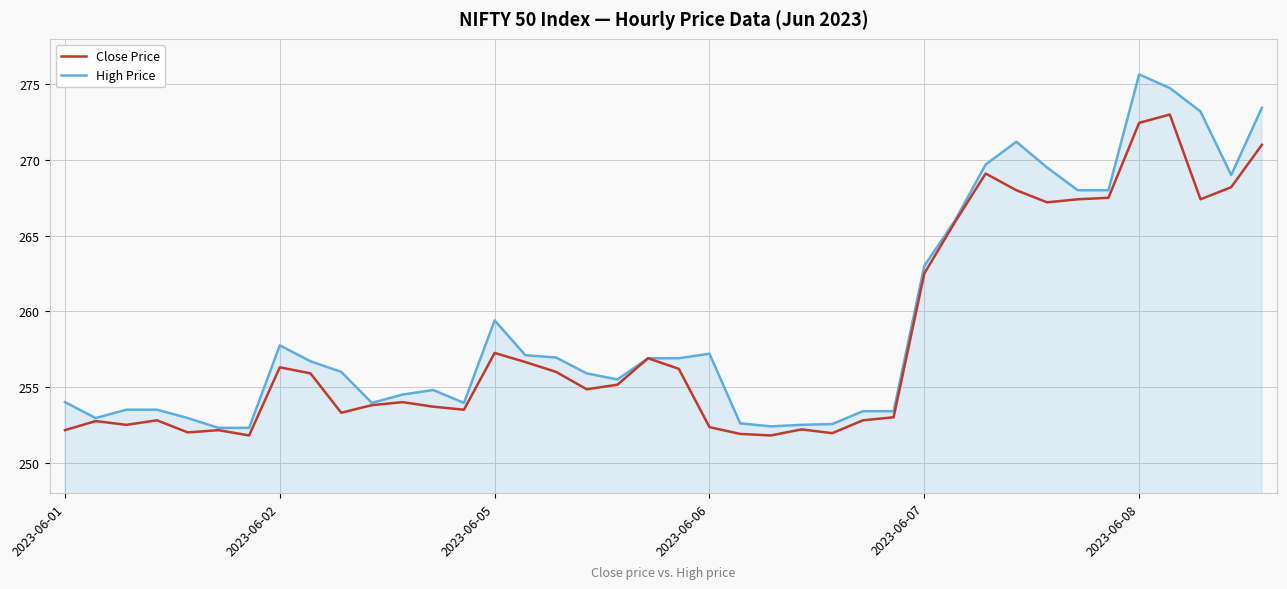

What is the difference between the maximum and minimum values in the High Price series?

23.3